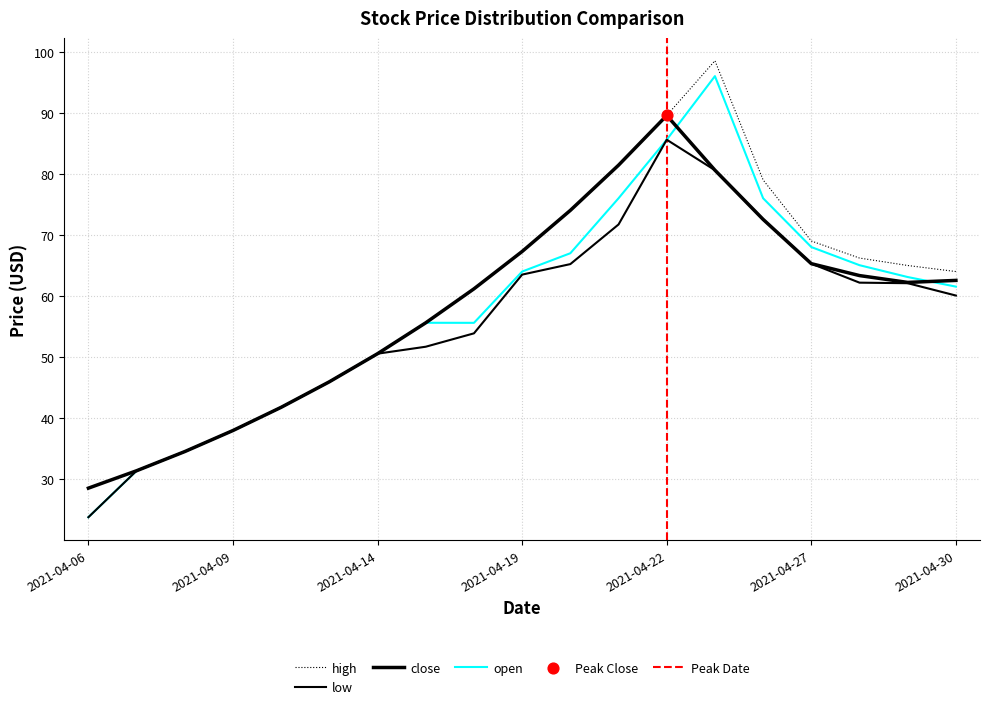

Is the value of high at 2021-04-16 greater than the value of open at 2021-04-16?

Yes